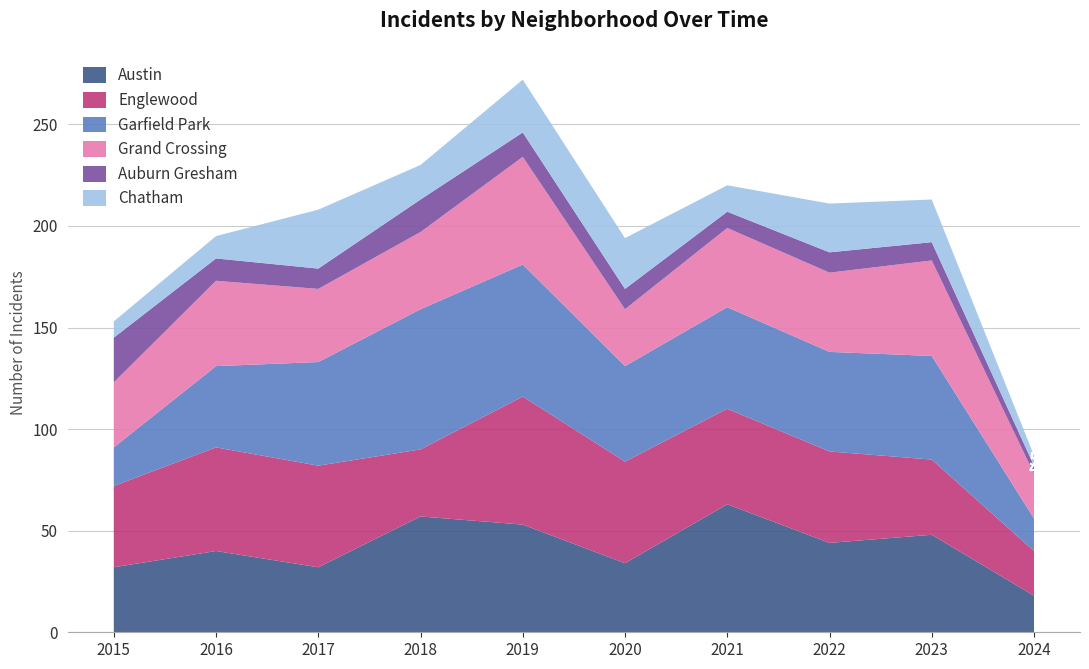

Reading left to right, transcribe all the data shown in this chart.

Austin: 2015=32	2016=40	2017=32	2018=57	2019=53	2020=34	2021=63	2022=44	2023=48	2024=18
Englewood: 2015=40	2016=51	2017=50	2018=33	2019=63	2020=50	2021=47	2022=45	2023=37	2024=22
Garfield Park: 2015=19	2016=40	2017=51	2018=69	2019=65	2020=47	2021=50	2022=49	2023=51	2024=16
Grand Crossing: 2015=32	2016=42	2017=36	2018=38	2019=53	2020=28	2021=39	2022=39	2023=47	2024=22
Auburn Gresham: 2015=22	2016=11	2017=10	2018=16	2019=12	2020=10	2021=8	2022=10	2023=9	2024=4
Chatham: 2015=8	2016=11	2017=29	2018=17	2019=26	2020=25	2021=13	2022=24	2023=21	2024=5